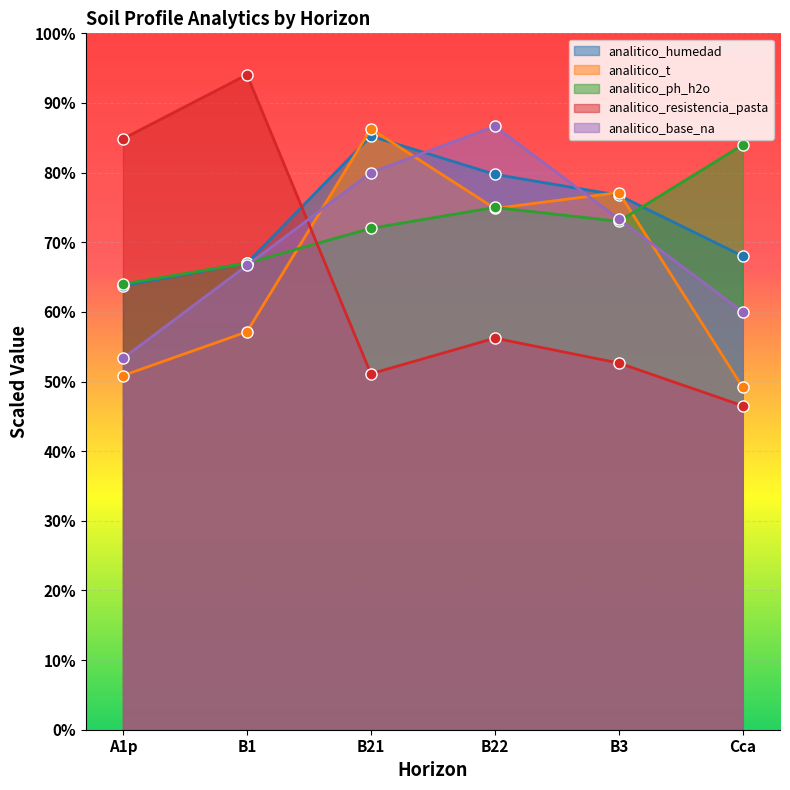

How many values in the analitico_humedad series are below 76?

3